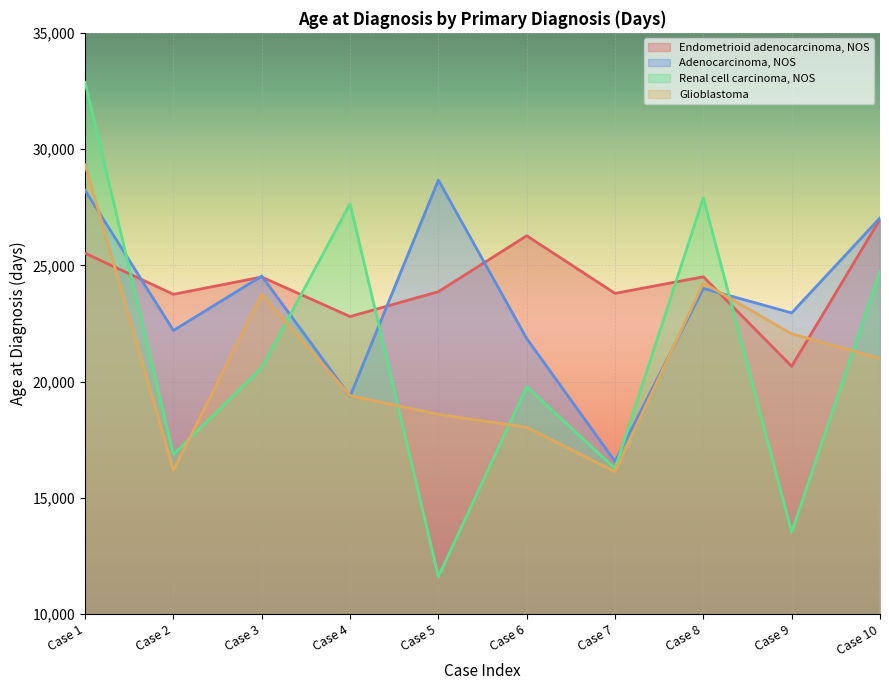

What are all the series names shown in the legend?

Endometrioid adenocarcinoma, NOS, Adenocarcinoma, NOS, Renal cell carcinoma, NOS, Glioblastoma